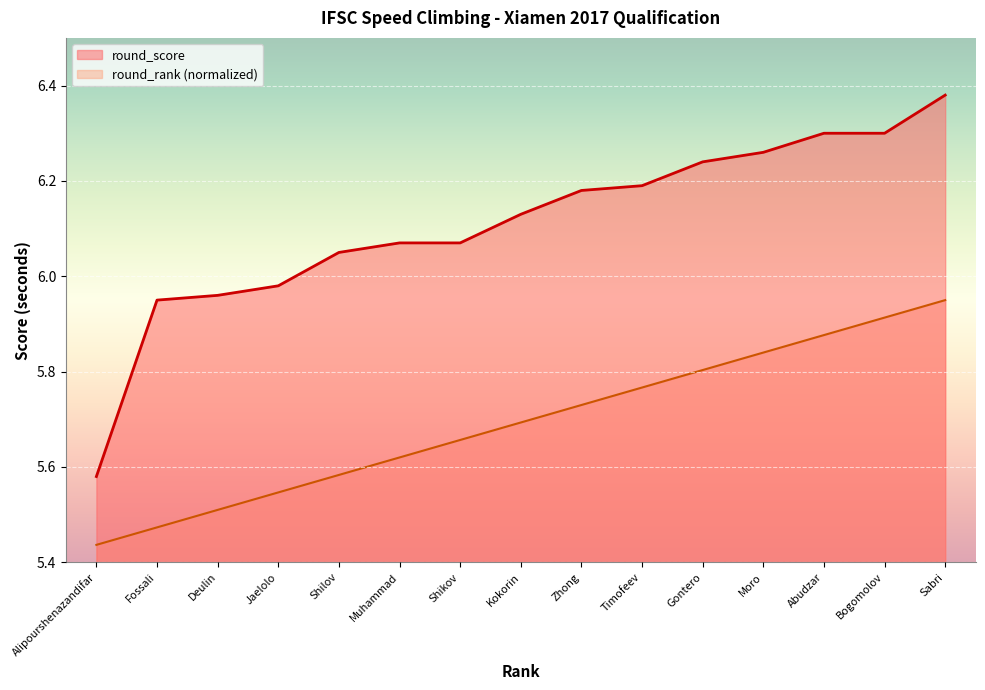

What is the total value across all series at Abudzar?

12.2